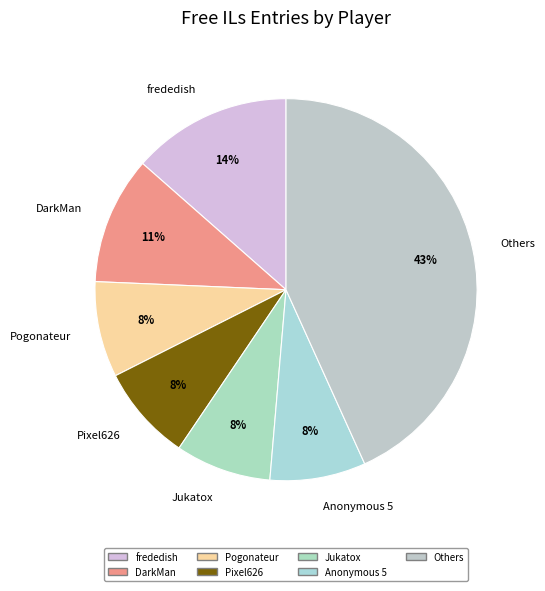

To the nearest percent, what percentage of the pie is Pixel626?

8%